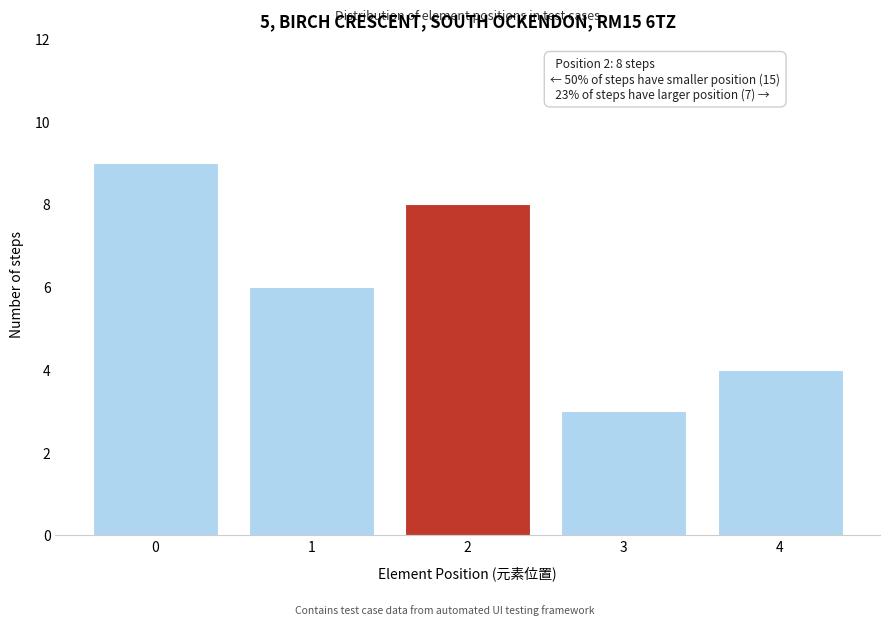

Which range on the x-axis has the tallest bar?

-0.5 to 0.5